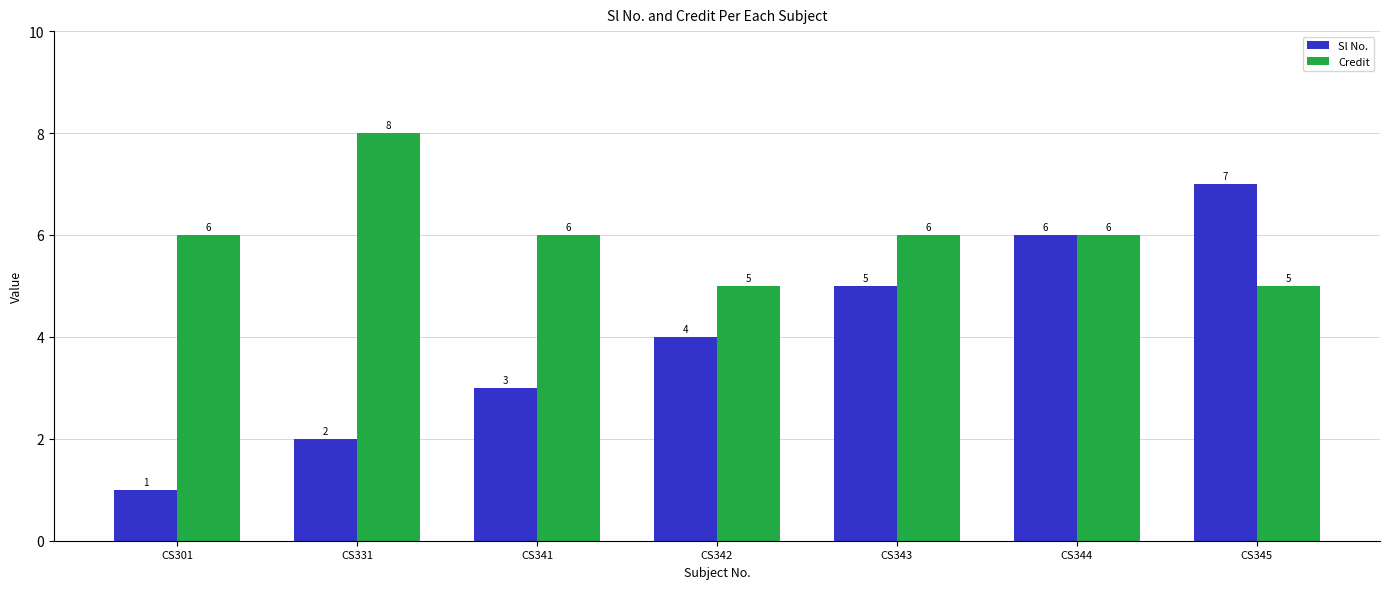

Which series changed the most between CS331 and CS342?

Credit